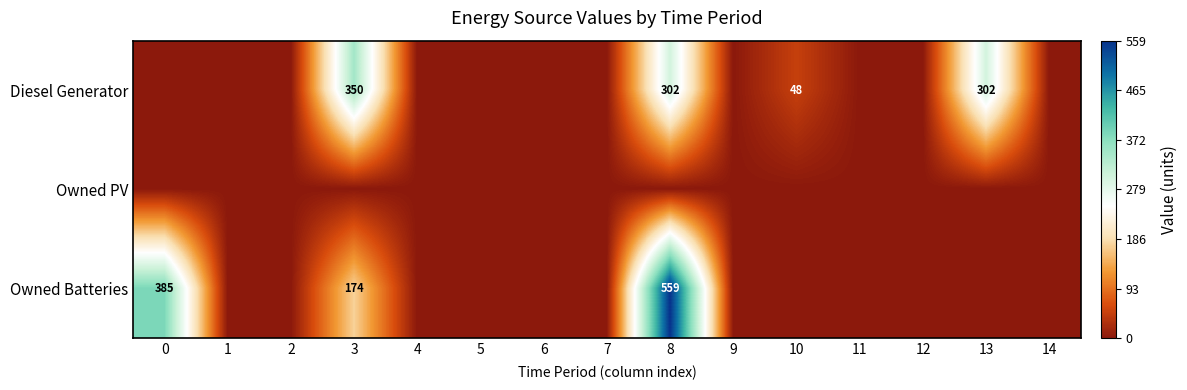

How many data points does each series have?

15